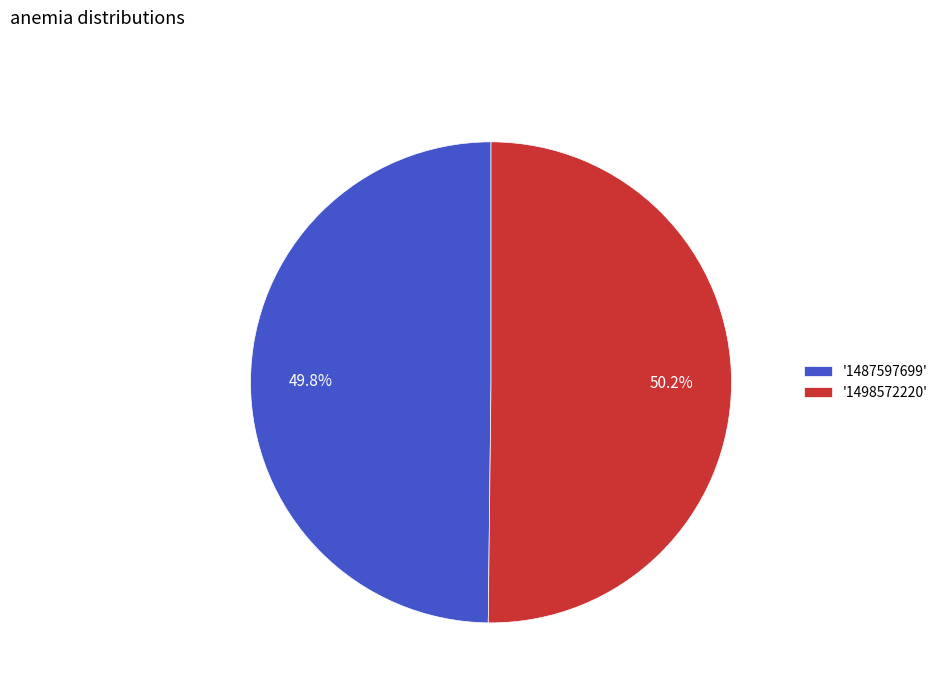

What portion of the pie excludes '1498572220'?

49.8%